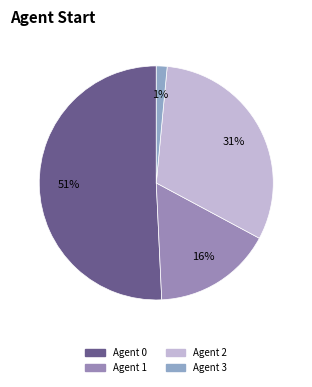

Count the number of slices in the pie.

4